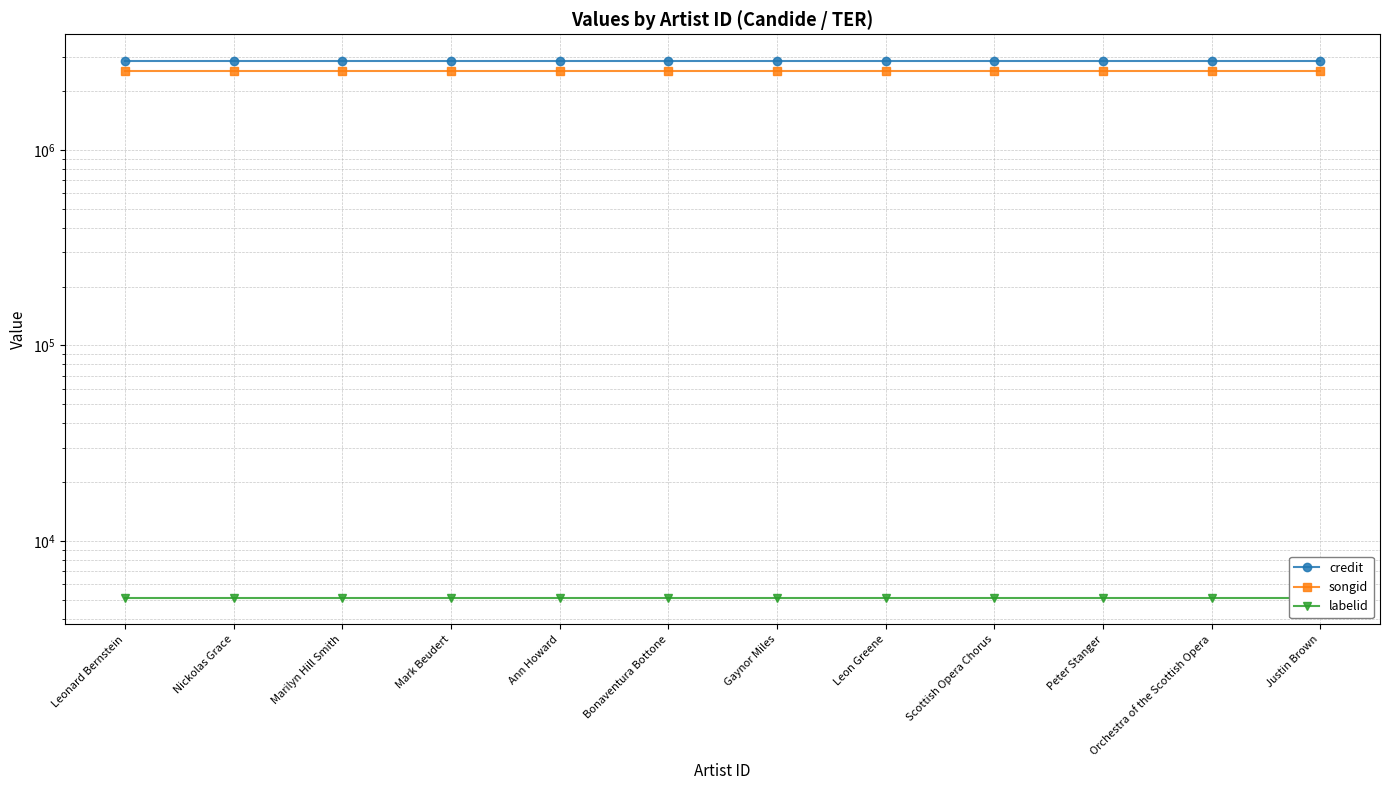

What is the value of the labelid point at the 8th from the left?

5126